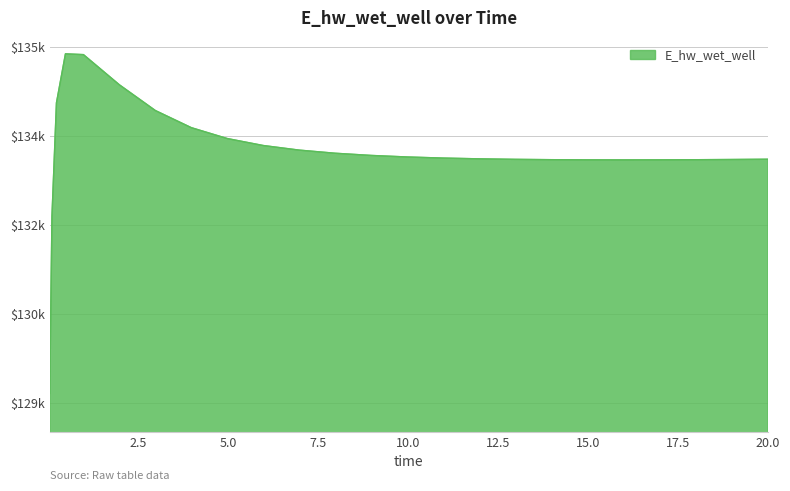

Rank the categories by value from lowest to highest.

0.03125, 0.09375, 15.96875, 14.96875, 16.96875, 17.96875, 13.96875, 18.96875, 12.96875, 19.96875, 20.0, 11.96875, 10.96875, 9.96875, 8.96875, 7.96875, 6.96875, 5.96875, 4.96875, 3.96875, 2.96875, 0.21875, 1.96875, 0.96875, 0.46875